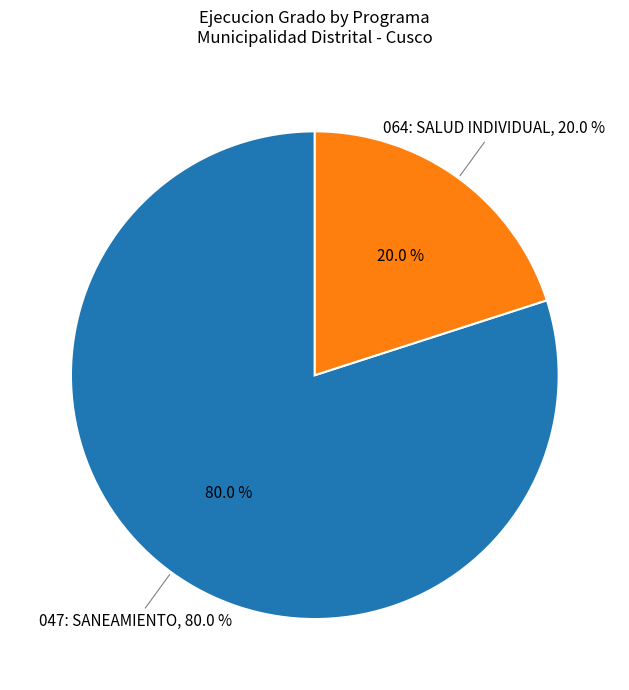

The 047: SANEAMIENTO slice represents 70% of the pie. True or false?

False